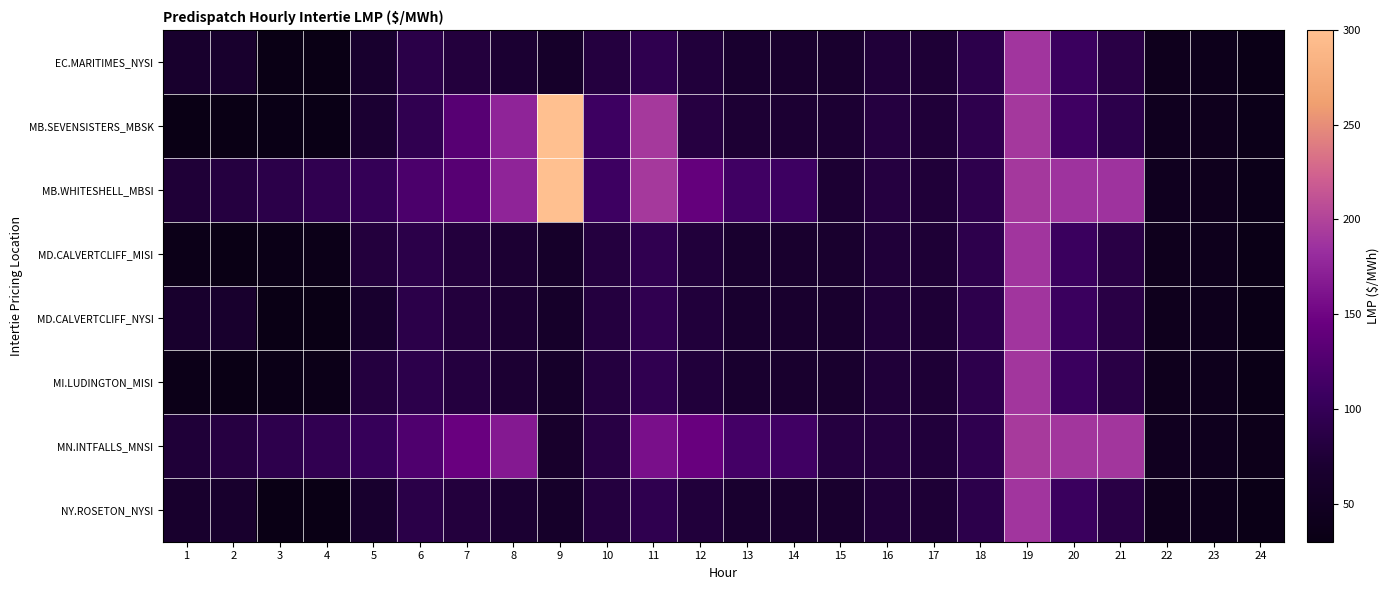

At 12, list the series in order from smallest to largest.

EC.MARITIMES_NYSI, NY.ROSETON_NYSI, MD.CALVERTCLIFF_MISI, MD.CALVERTCLIFF_NYSI, MI.LUDINGTON_MISI, MB.SEVENSISTERS_MBSK, MB.WHITESHELL_MBSI, MN.INTFALLS_MNSI